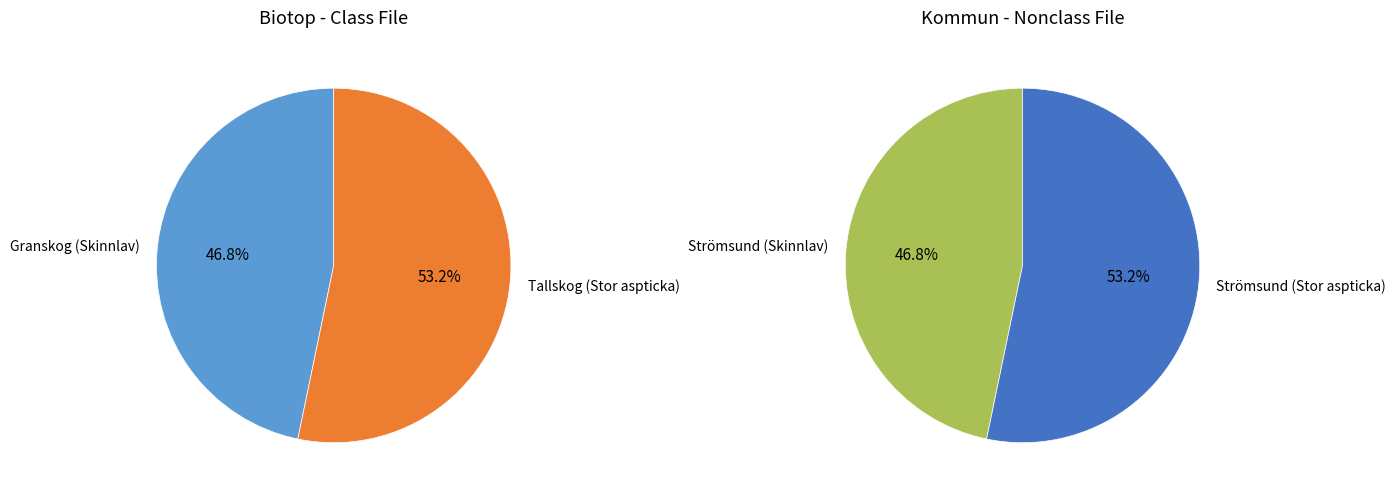

How many segments does this pie chart have?

2